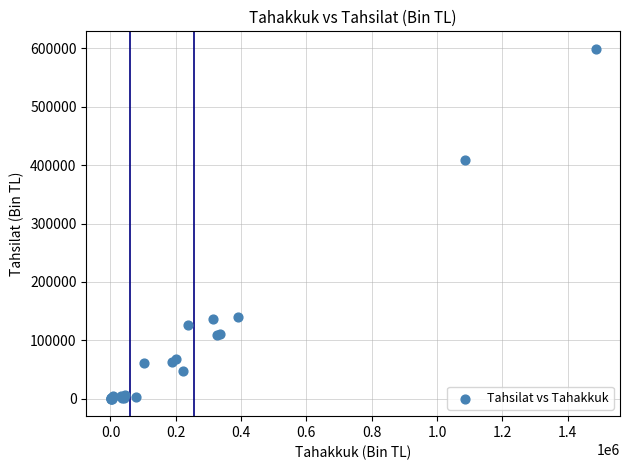

What Y value in the scatter plot is closest to 299611?

408579.2